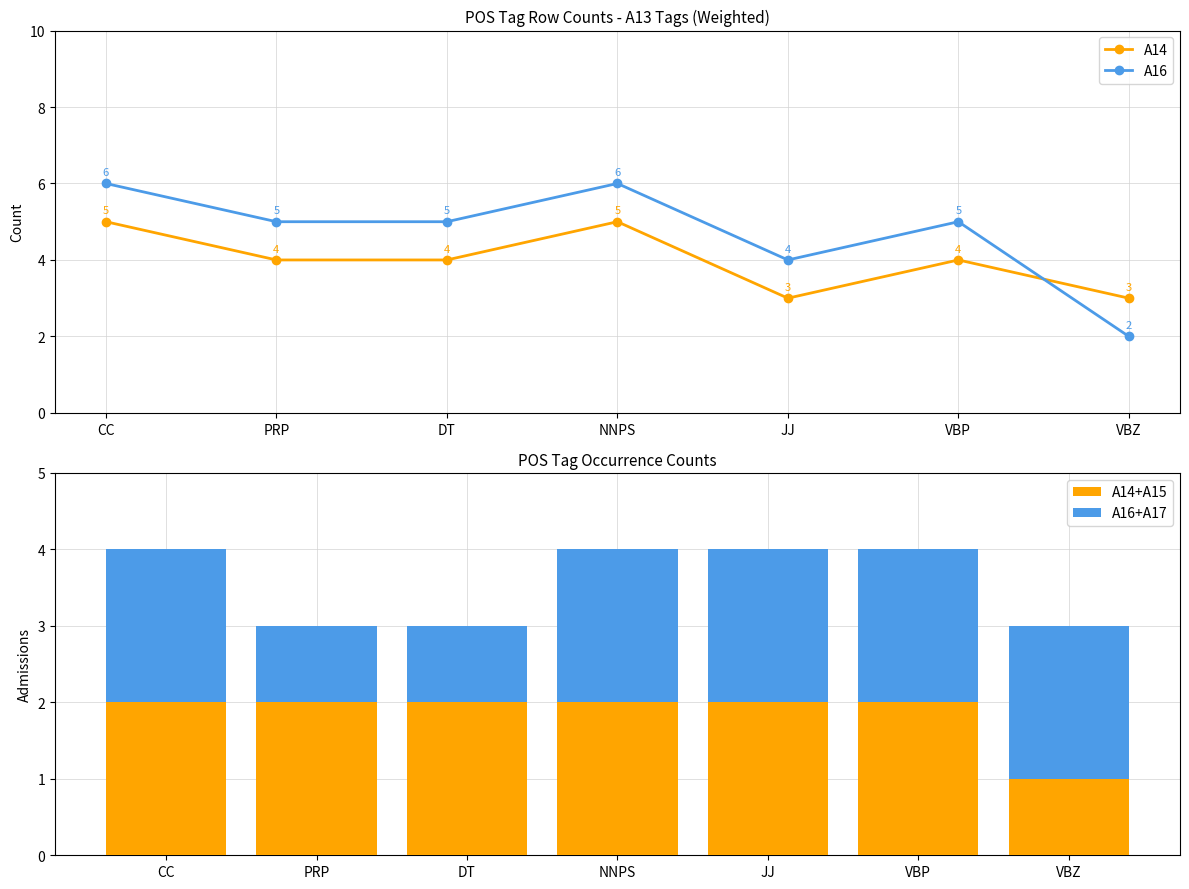

What is the average value of the A16 series?

5